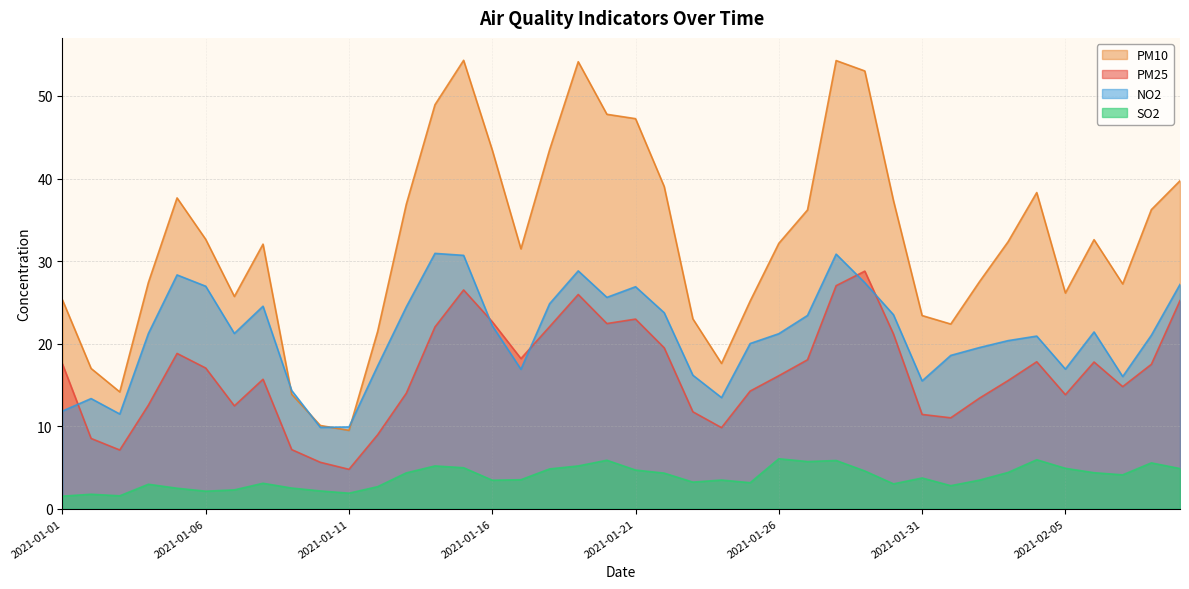

What is the approximate value of pm10 at 2021-02-04?

38.3